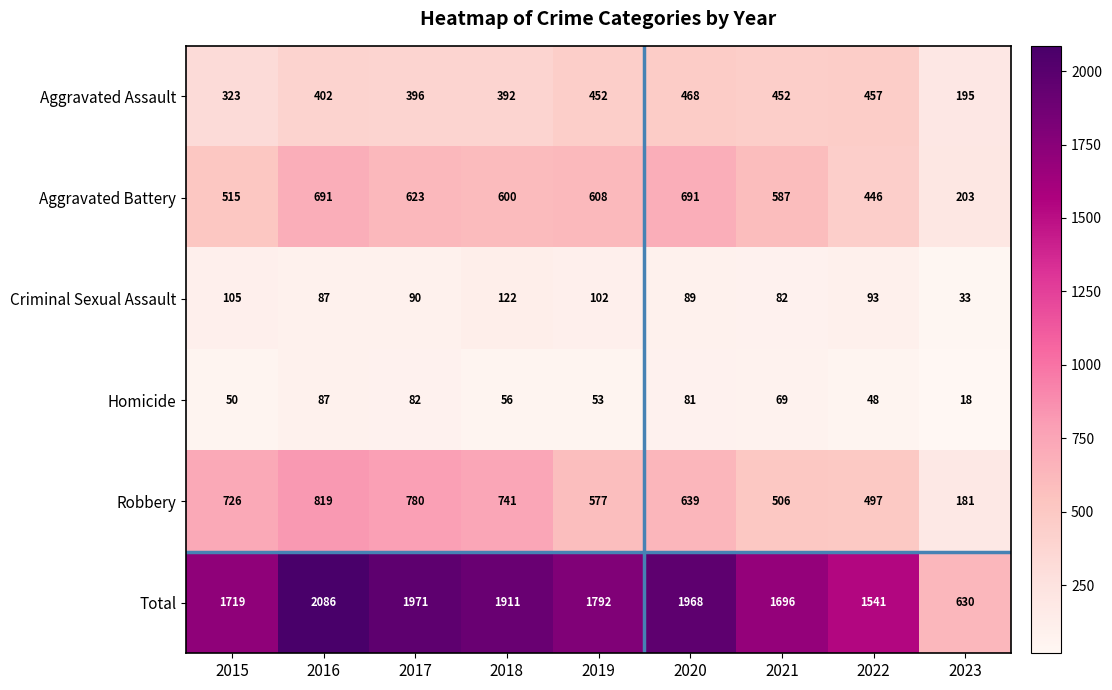

How many data points does each series have?

9